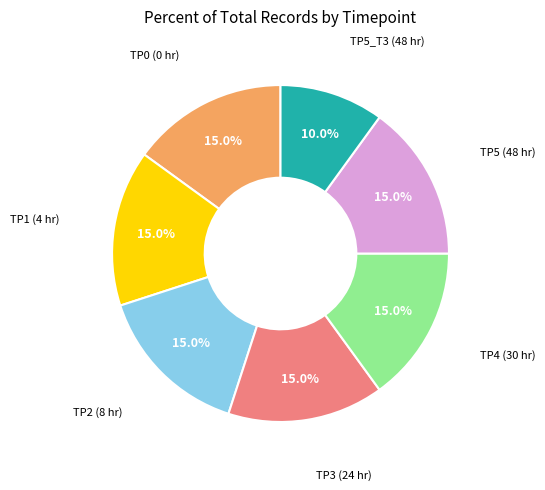

How many segments does this pie chart have?

7